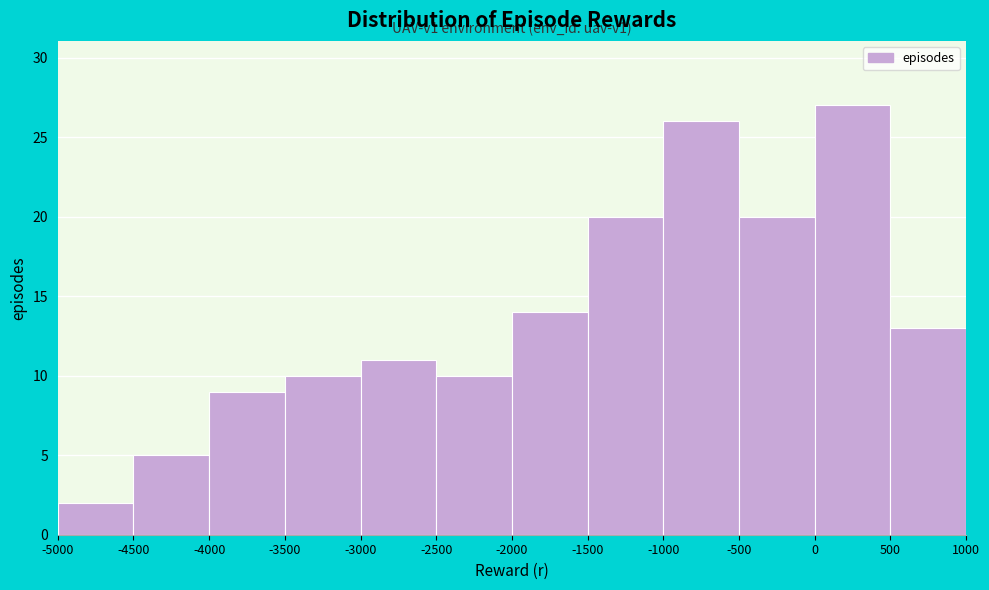

Which range on the x-axis has the tallest bar?

0 to 500